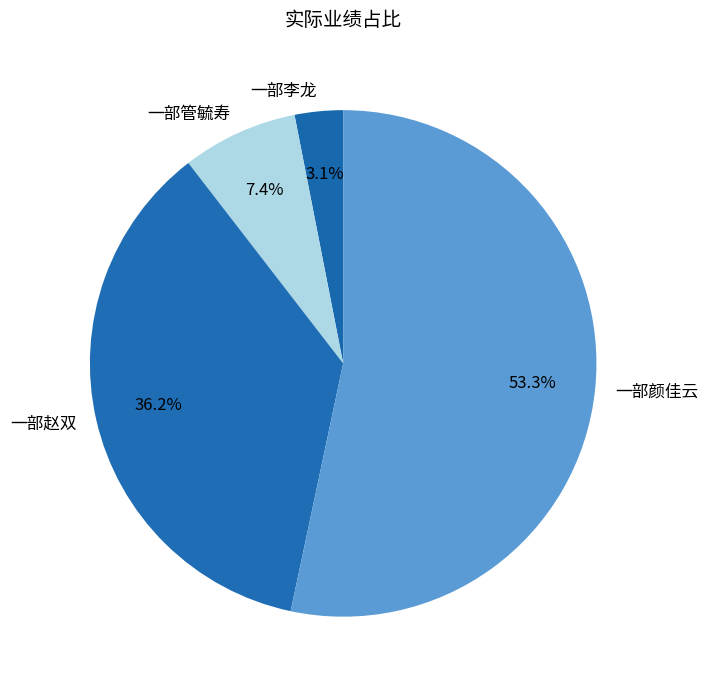

Which slice is the largest?

一部颜佳云